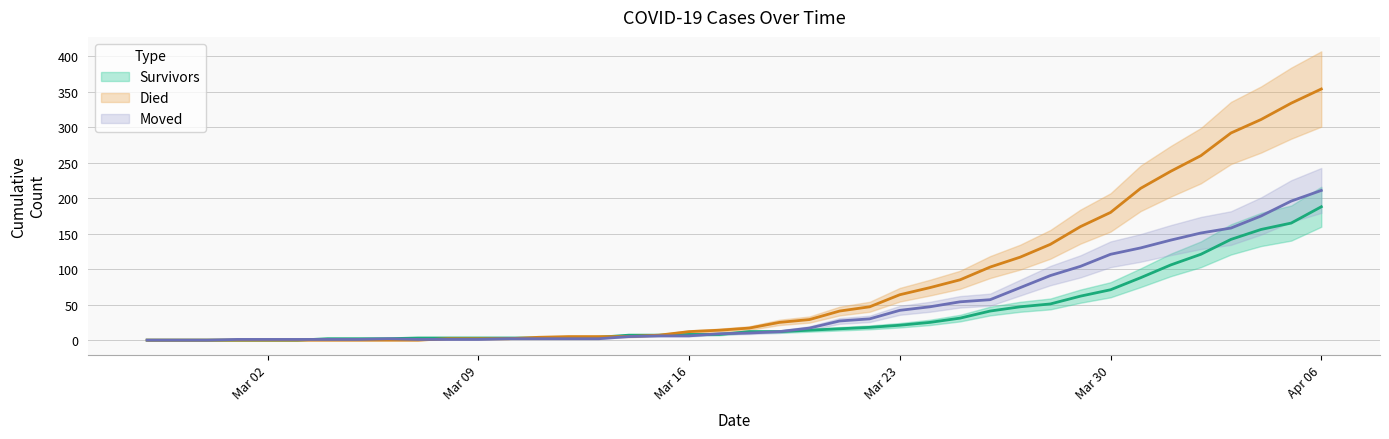

Reading left to right, list all the values displayed in this chart.

survivors: 0	0	0	0	0	0	2	2	2	3	3	3	3	3	3	4	7	7	8	8	12	12	14	16	18	21	25	31	41	47	51	62	71	88	106	121	142	156	165	188
died: 0	0	0	0	0	0	0	0	0	0	2	2	2	4	5	5	5	7	12	14	17	25	29	41	47	64	74	85	103	117	135	160	180	214	238	260	292	311	334	354
moved: 0	0	0	1	1	1	1	1	2	1	1	1	2	2	2	2	5	6	6	9	10	12	17	27	30	42	47	54	57	74	91	104	121	130	141	151	158	175	196	211